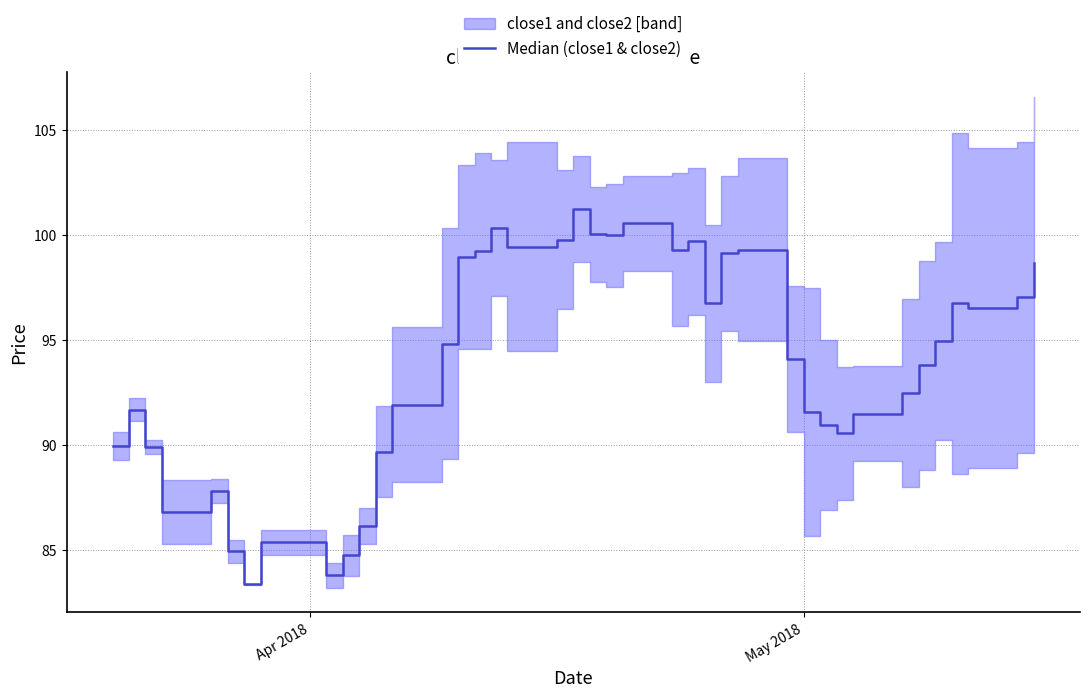

What is the difference between the second highest and minimum values?

17.2